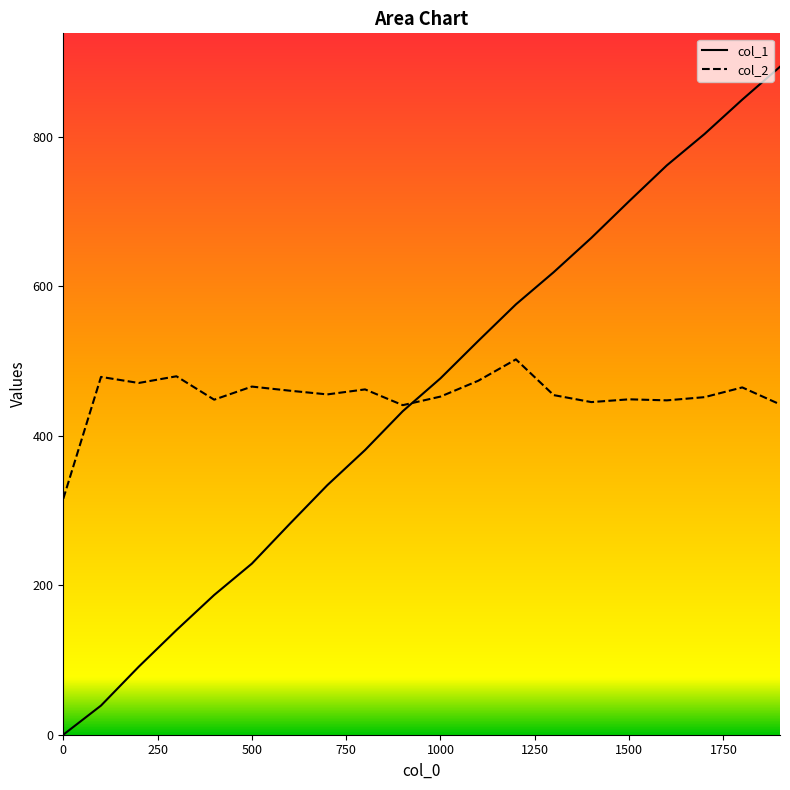

Is this an area chart (filled region under the line)?

No